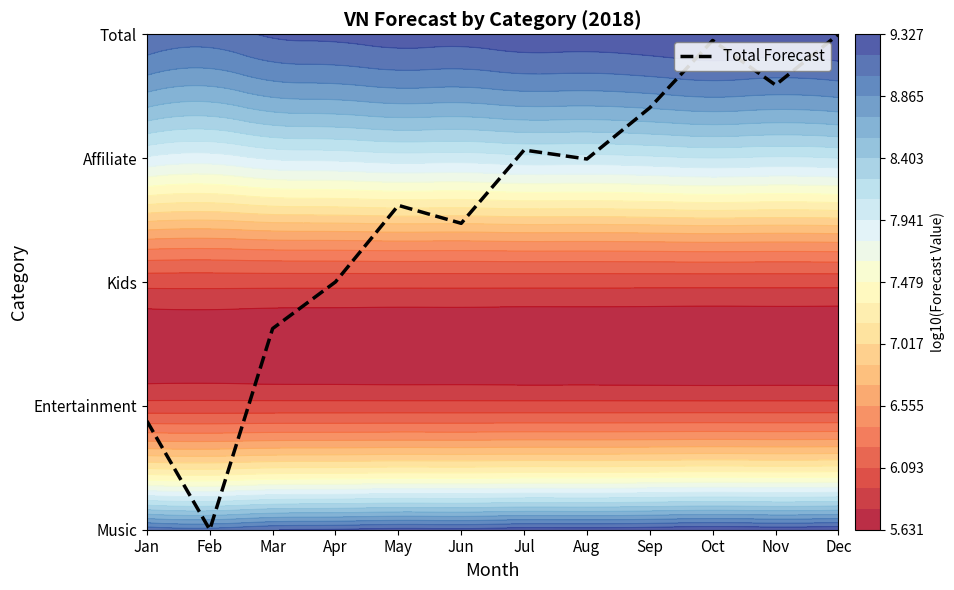

Rank the categories by value from highest to lowest.

Dec, Oct, Nov, Sep, Jul, Aug, May, Jun, Apr, Mar, Jan, Feb